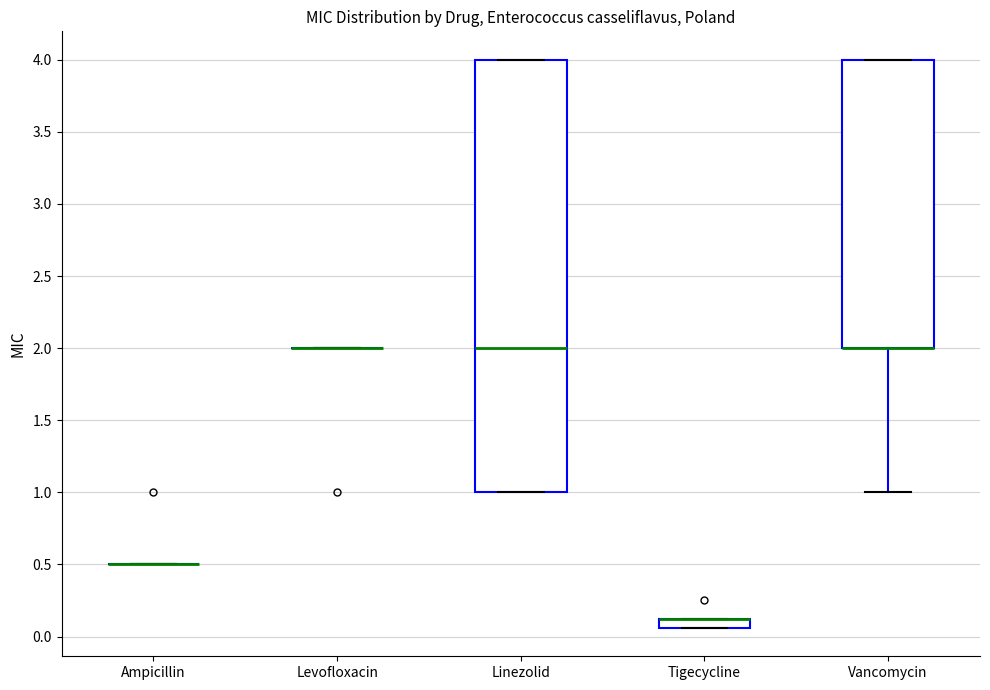

Where is the upper edge of the box for Tigecycline on the y-axis? The values are not printed on the chart, so give them approximately, as read against the axis.

0.10